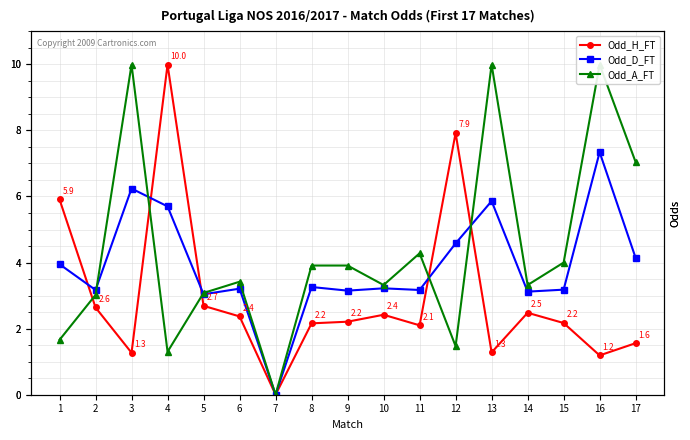

Rank the series by their average value, from lowest to highest.

Odd_H_FT, Odd_D_FT, Odd_A_FT